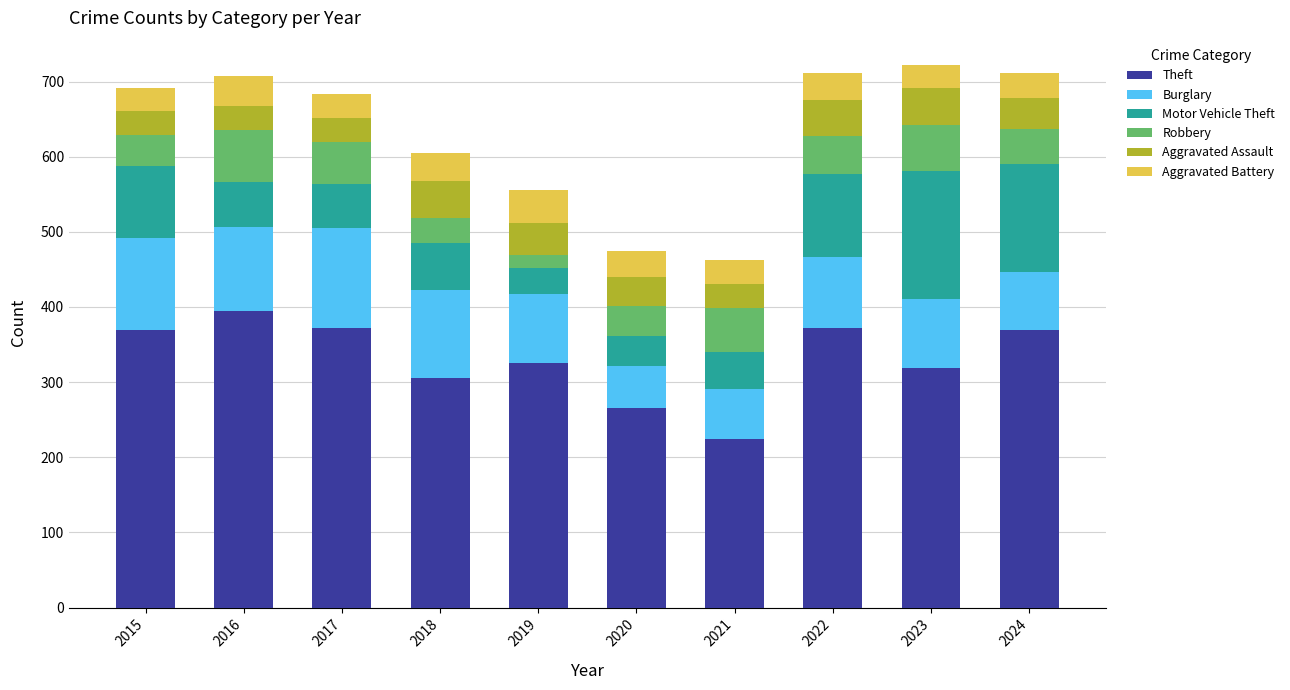

Are the bars horizontal?

No